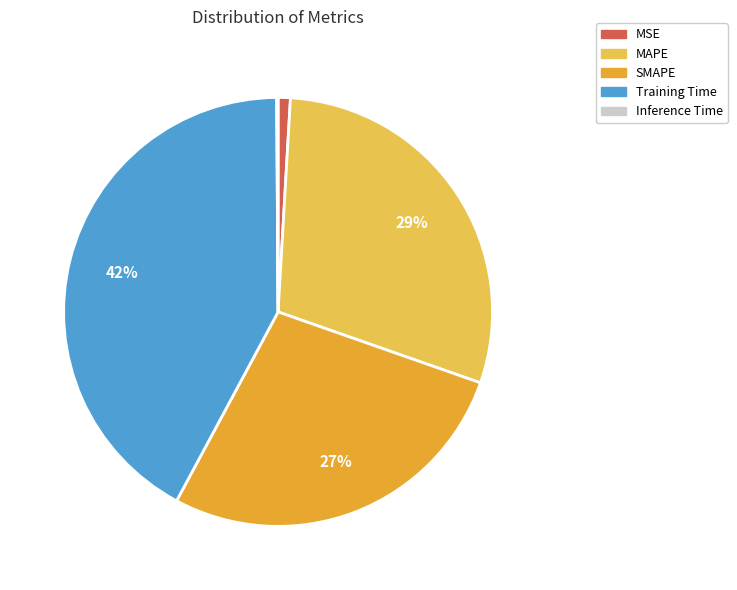

Does MSE account for over 50% of the chart?

No